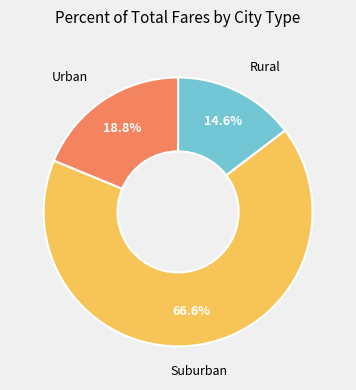

How many segments does this pie chart have?

3